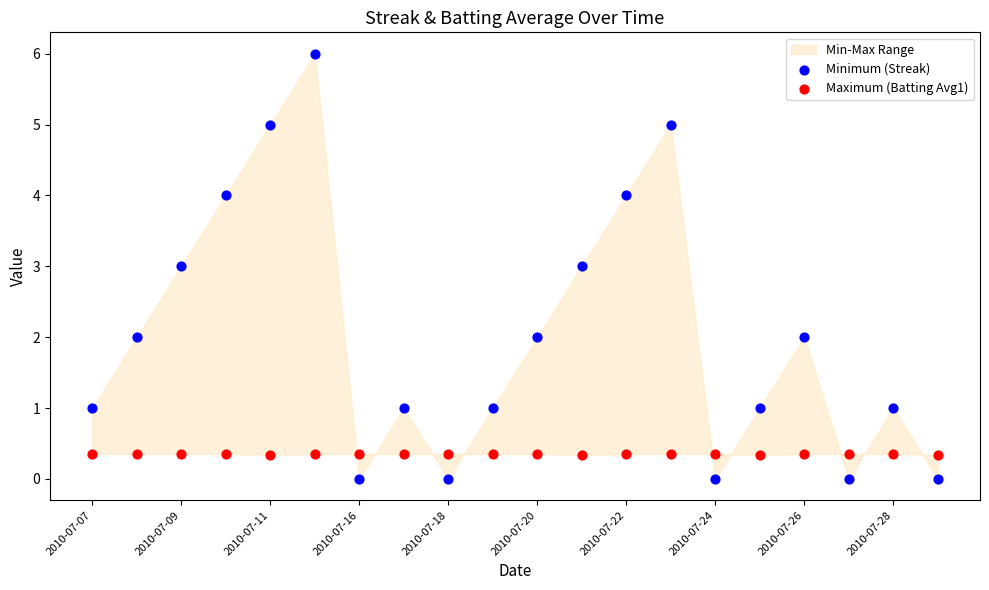

Across all data points, what is the range of Y values (max minus min)?

6.0